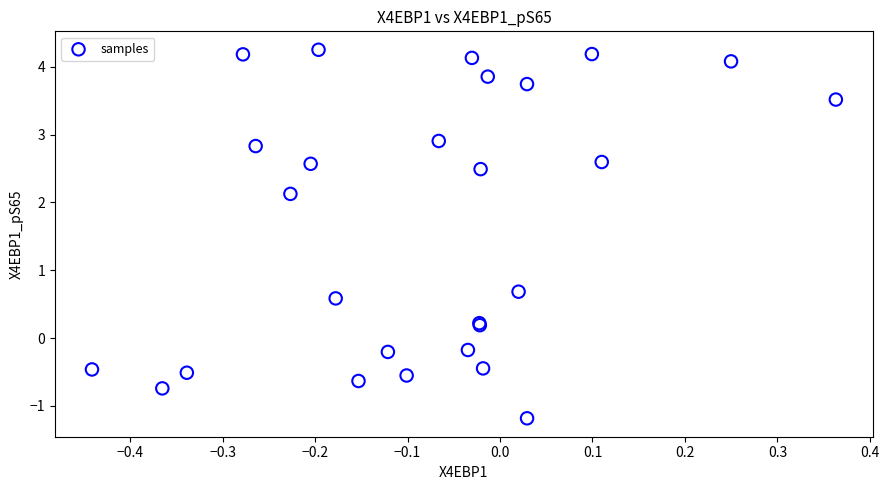

What Y value in the scatter plot is closest to 1?

0.7